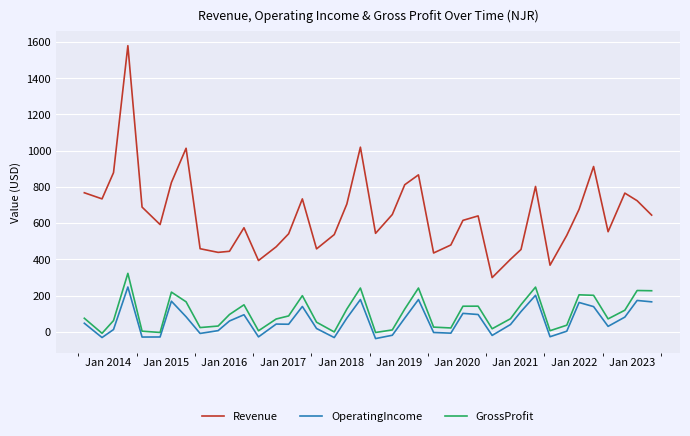

At how many categories does at least one series exceed 1194?

1